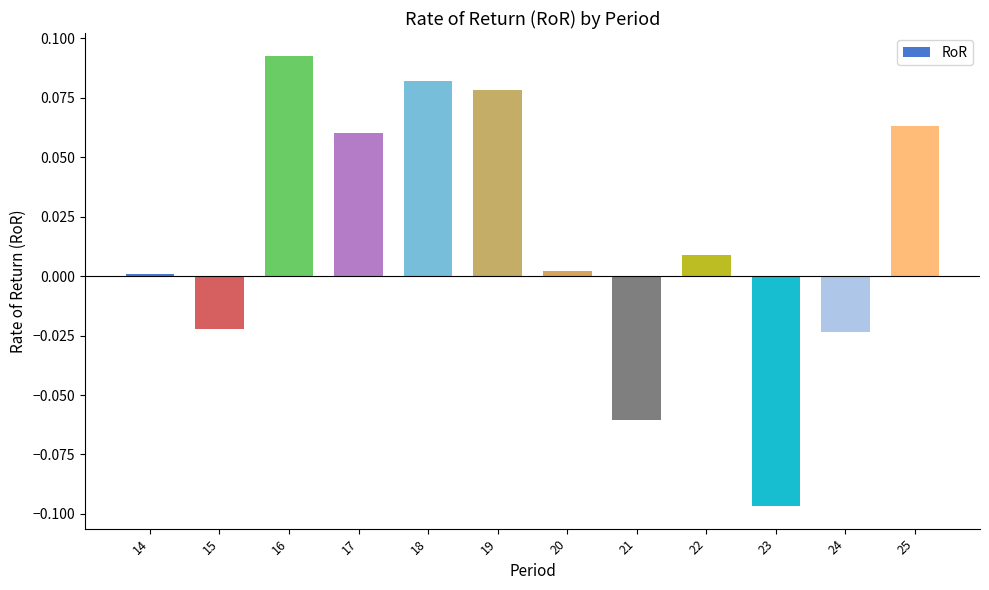

Is it true that the value at 16 is 0.2?

False